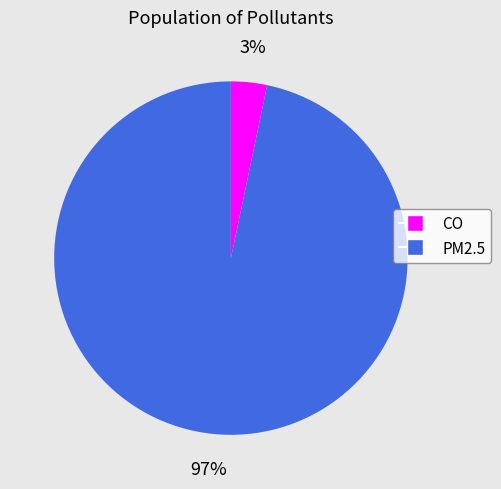

What percentage is the CO slice, to the nearest percent?

3%